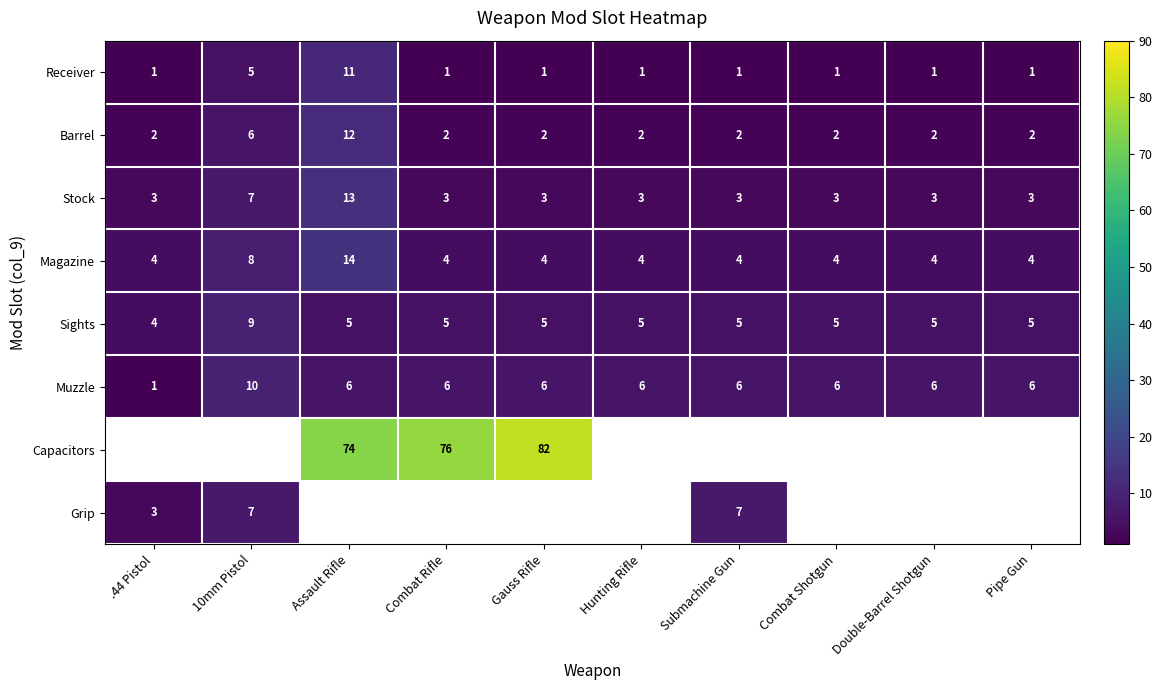

What is the difference between the maximum and minimum values in the Barrel series?

10